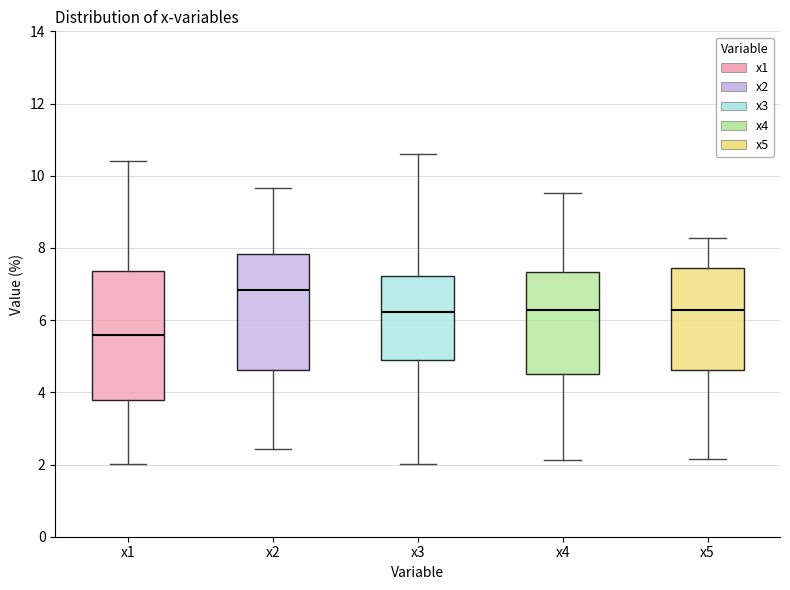

Where is the upper edge of the box for x3 on the y-axis? The values are not printed on the chart, so give them approximately, as read against the axis.

7.2